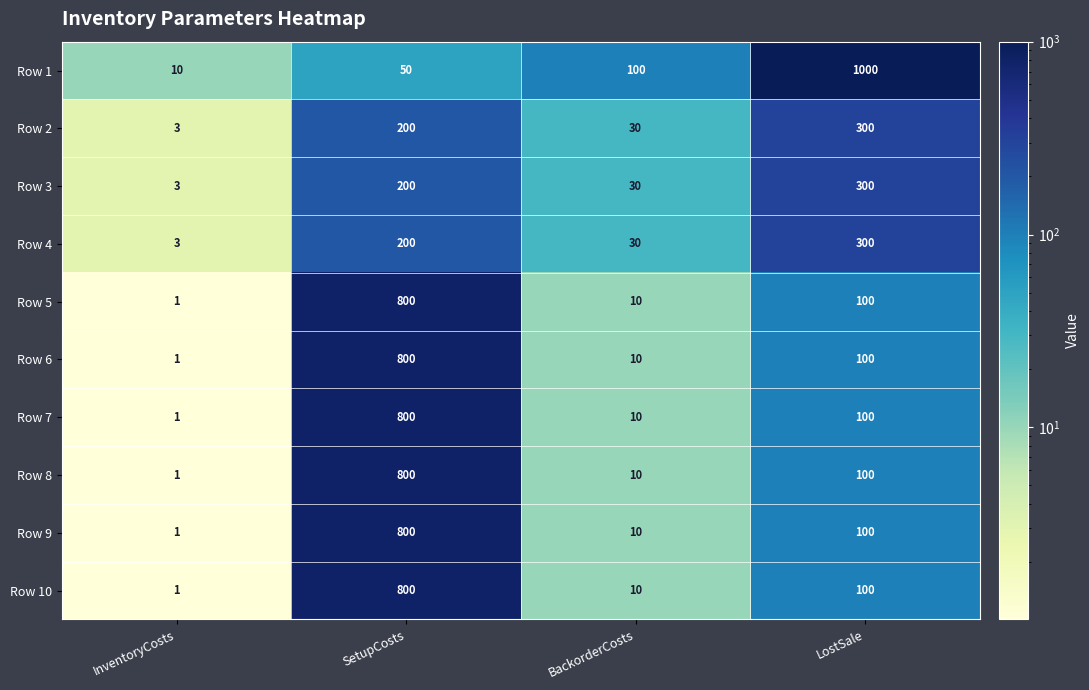

What is the sum of the Row 3 values at SetupCosts and InventoryCosts?

203